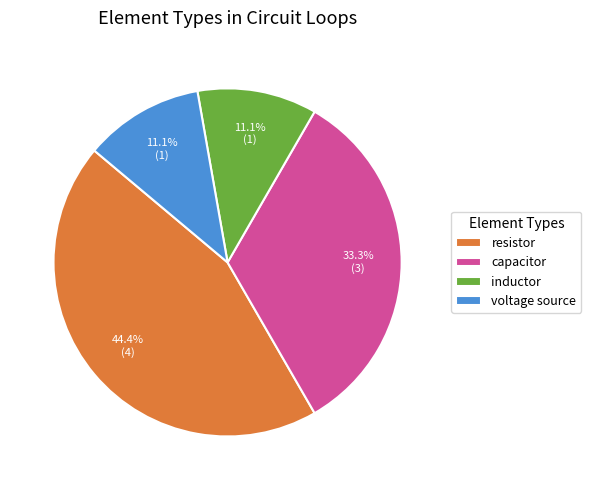

Is there a majority slice in this chart?

No